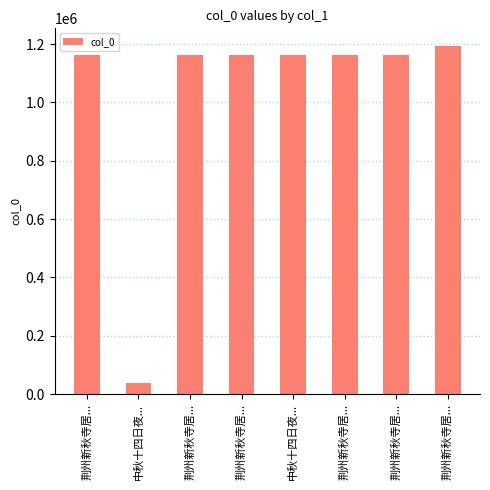

Reading right to left, list all the values displayed in this chart.

1194226	1163250	1163249	1163035	1163252	1163251	38293	1163253